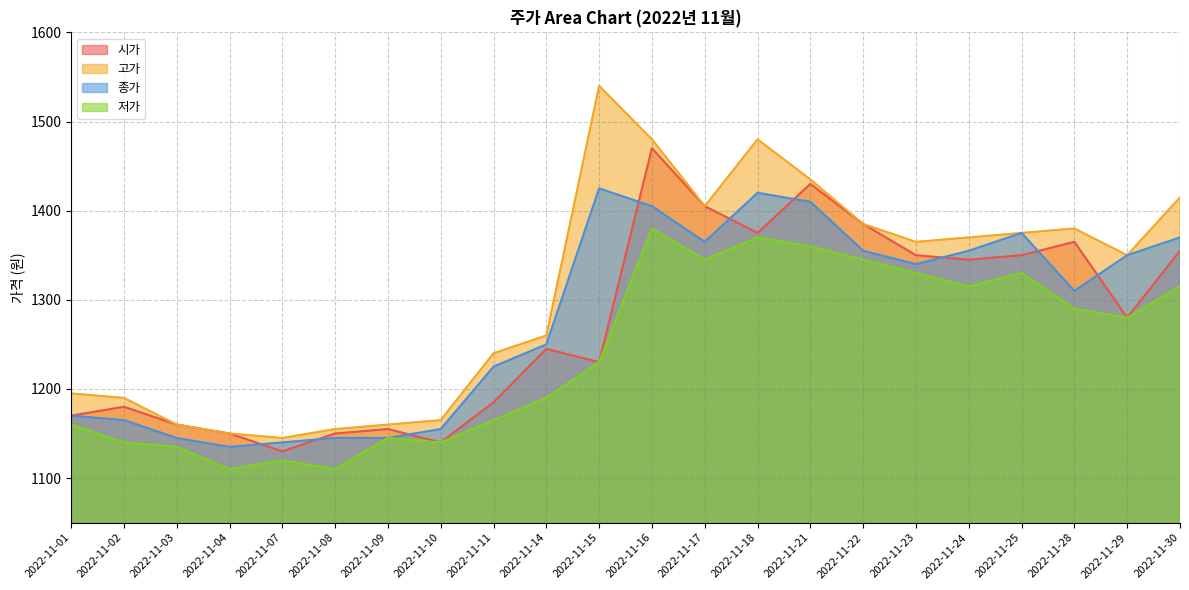

How many lines are shown in the chart?

4